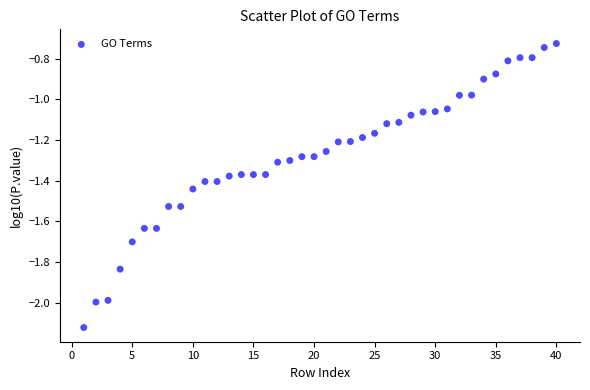

What is the range of Y values (max minus min)?

1.4